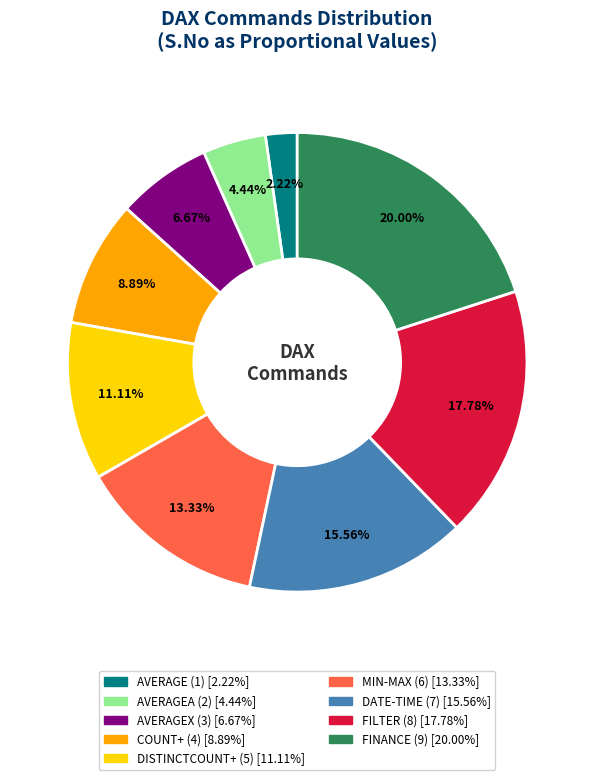

Is there any slice that represents more than half of the pie?

No